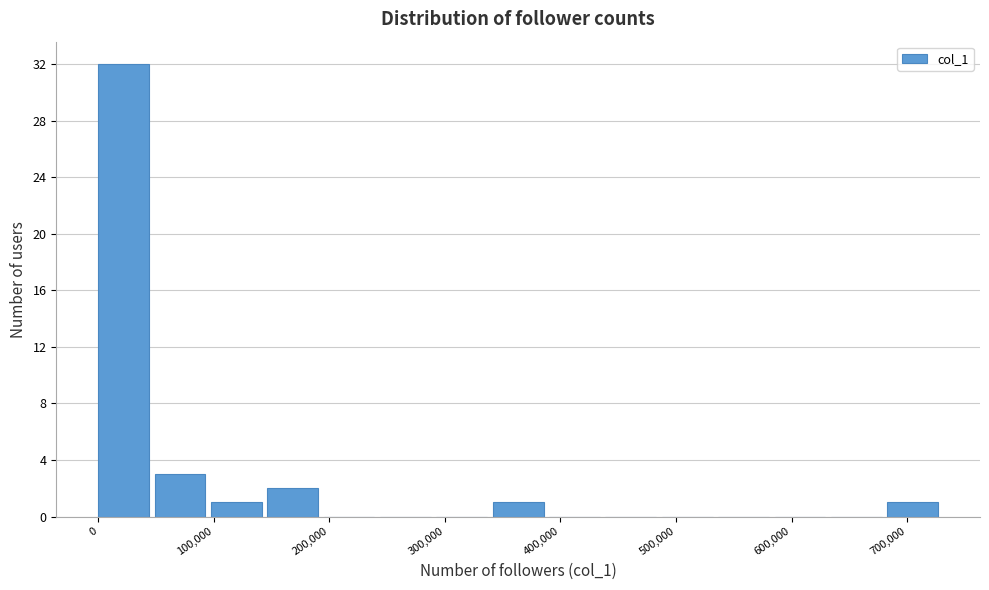

Reading left to right, list every bar in this chart as the range it spans on the x-axis followed by its height. Neither the bar edges nor the heights are printed on the chart, so give them approximately, as read against the axes.

0 to 50000: 32
50000 to 100000: 3
100000 to 150000: 1
150000 to 200000: 2
200000 to 240000: 0
240000 to 290000: 0
290000 to 340000: 0
340000 to 390000: 1
390000 to 440000: 0
440000 to 490000: 0
490000 to 540000: 0
540000 to 590000: 0
590000 to 630000: 0
630000 to 680000: 0
680000 to 730000: 1